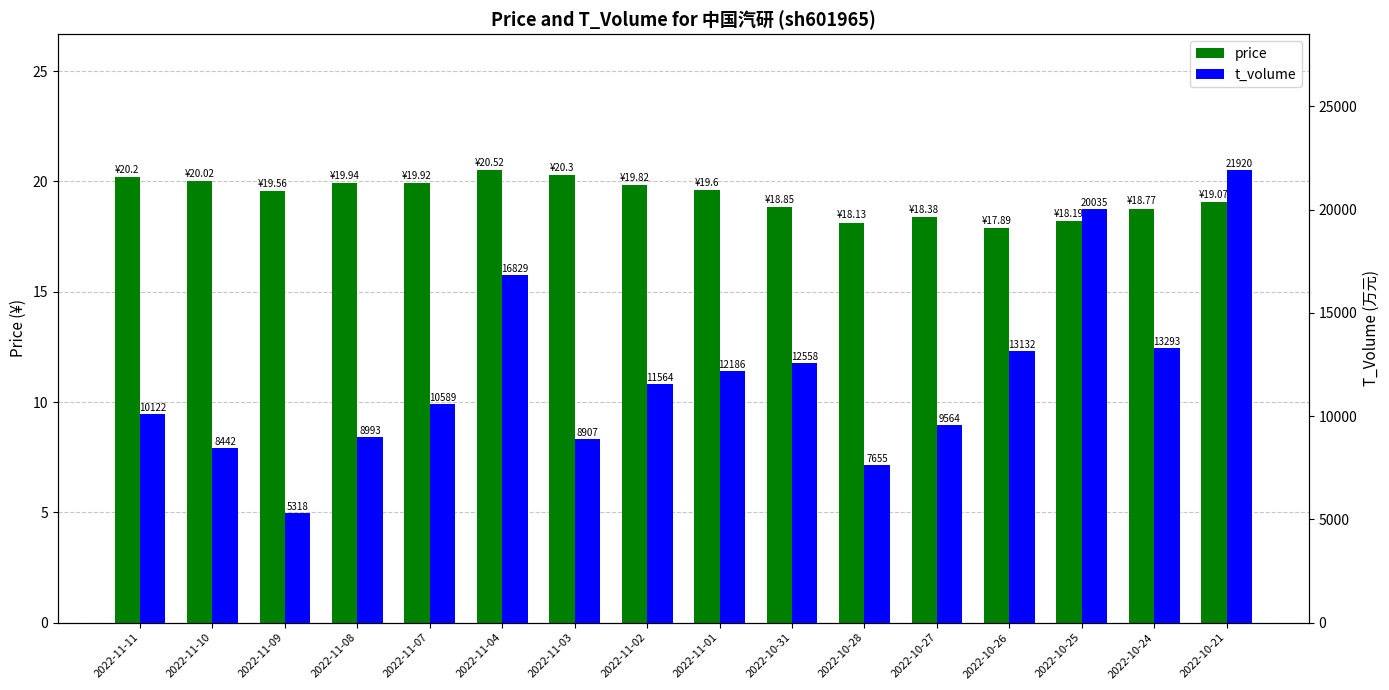

What is the label of the 3rd bar from the right?

2022-10-25